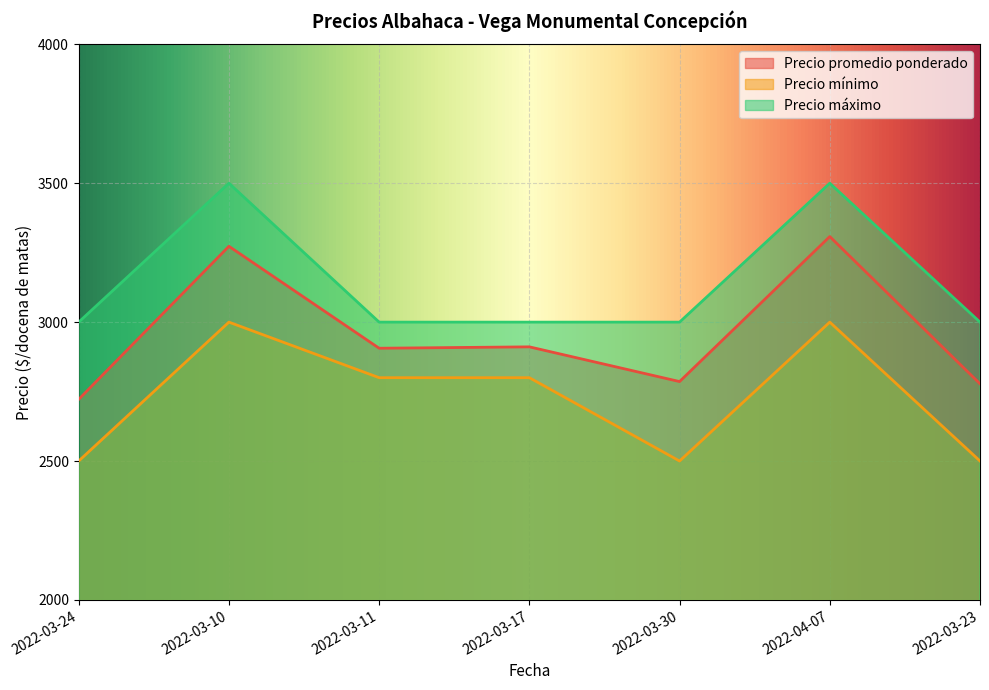

What is the difference between the second highest and minimum values in the Precio promedio ponderado series?

551